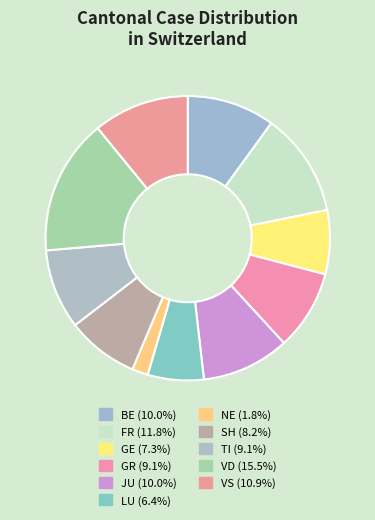

How many segments does this pie chart have?

11